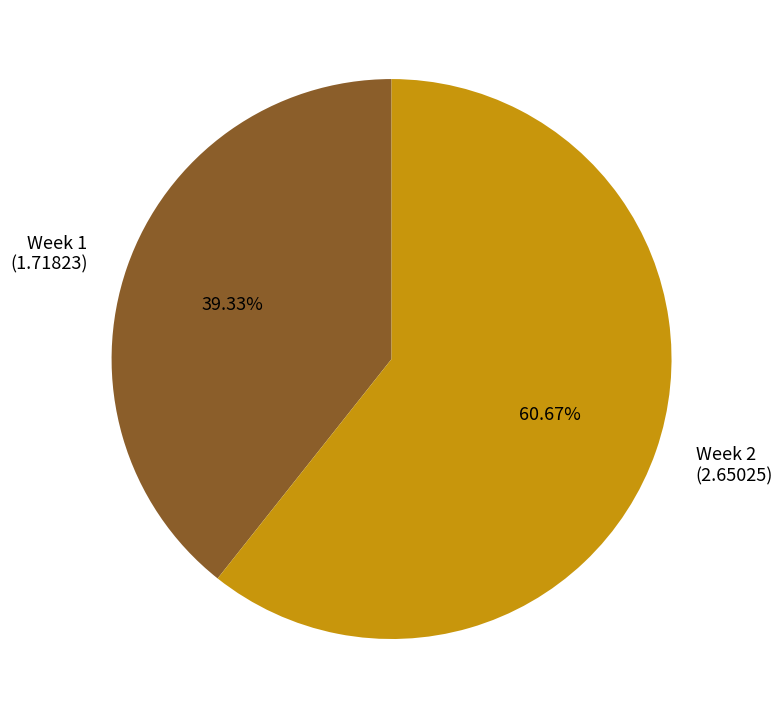

Is there any slice that represents more than half of the pie?

Yes